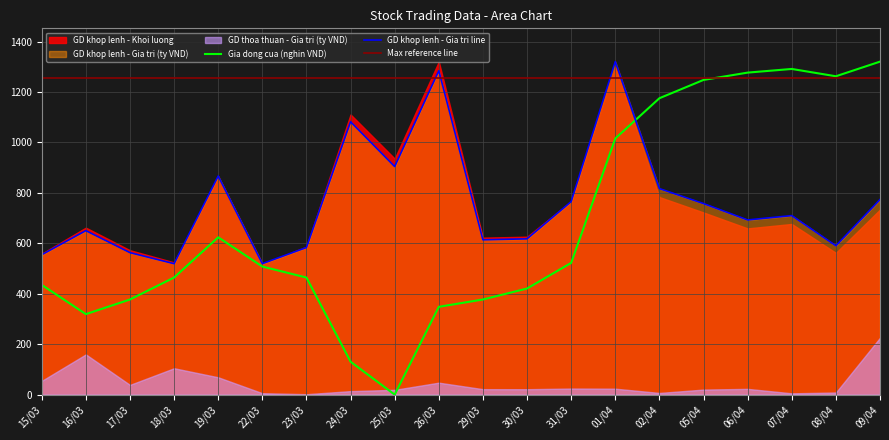

At how many categories does at least one series exceed 558?

17